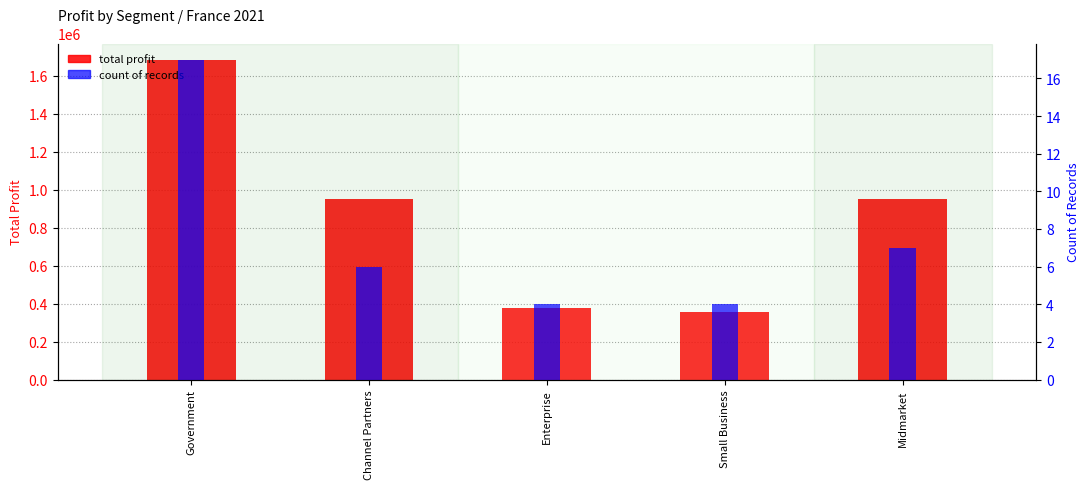

At which label does count of records first exceed 6?

Government